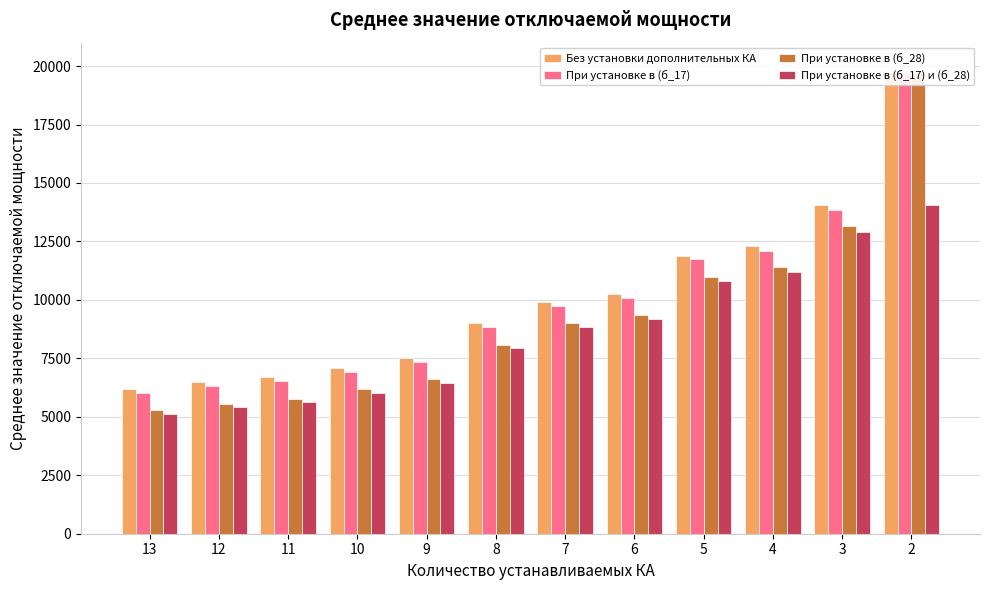

Reading right to left, extract all data points from this chart.

Без установки дополнительных КА: 2=19685.0	3=14056.3	4=12316.8	5=11897.9	6=10265.2	7=9902.8	8=8994.9	9=7521.2	10=7079.1	11=6685.6	12=6471.7	13=6196.9
При установке в (б_17): 2=19685.0	3=13823.4	4=12083.9	5=11733.3	6=10100.6	7=9738.2	8=8830.4	9=7356.6	10=6914.5	11=6521.0	12=6307.1	13=6032.3
При установке в (б_28): 2=19685.0	3=13151.6	4=11412.1	5=10993.1	6=9360.5	7=8998.1	8=8090.2	9=6616.5	10=6174.4	11=5780.9	12=5567.0	13=5292.1
При установке в (б_17) и (б_28): 2=14056.3	3=12918.7	4=11179.2	5=10828.6	6=9195.9	7=8833.5	8=7925.7	9=6451.9	10=6009.8	11=5616.3	12=5402.4	13=5127.6